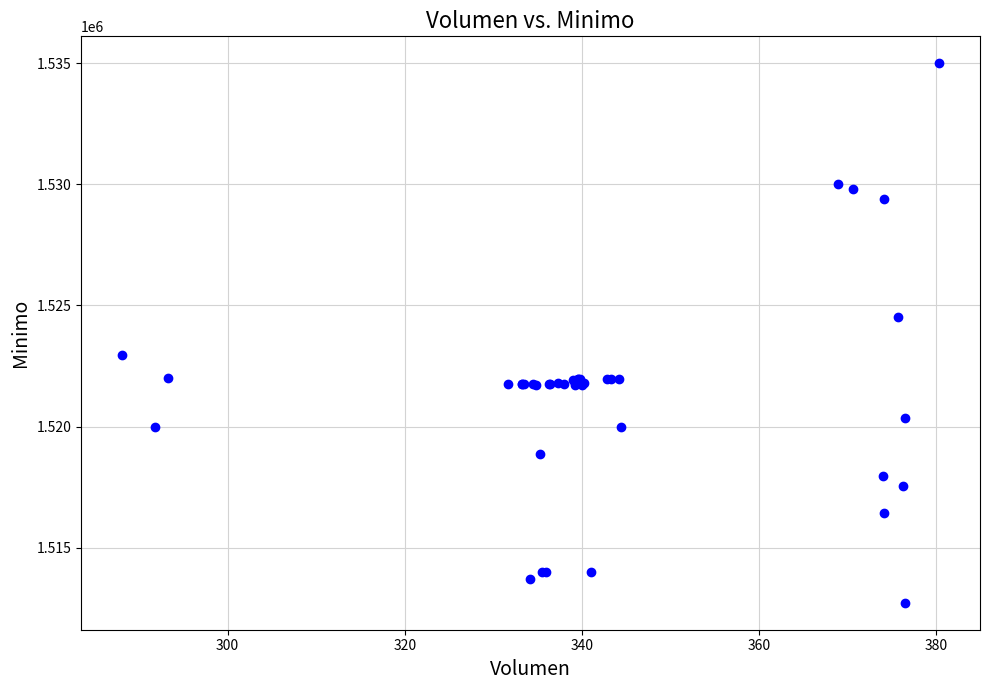

What Y value in the scatter plot is closest to 1523862?

1524513